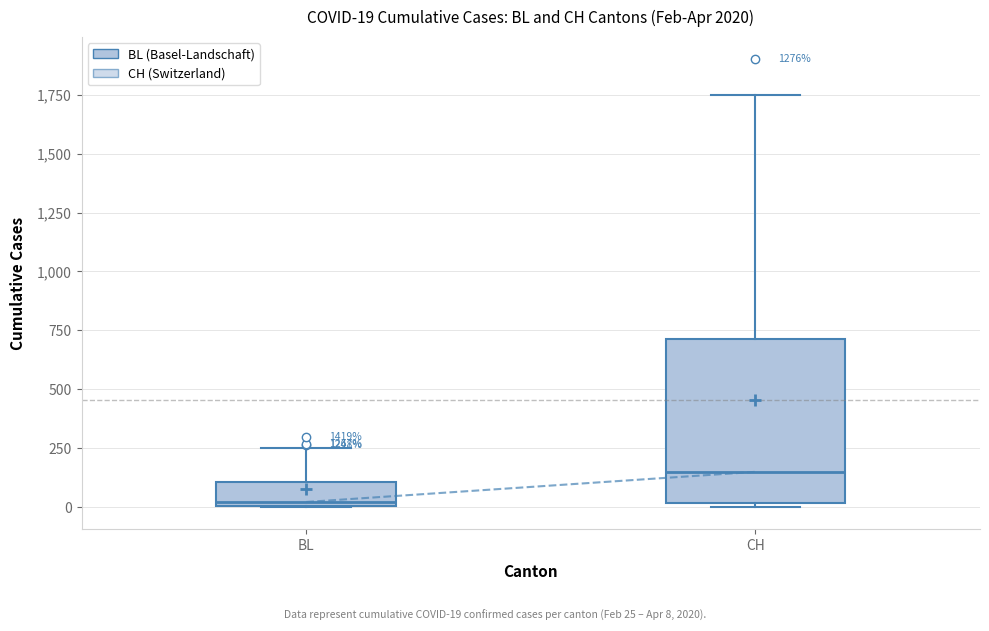

Which box is the tallest, from its lower edge to its upper edge?

CH